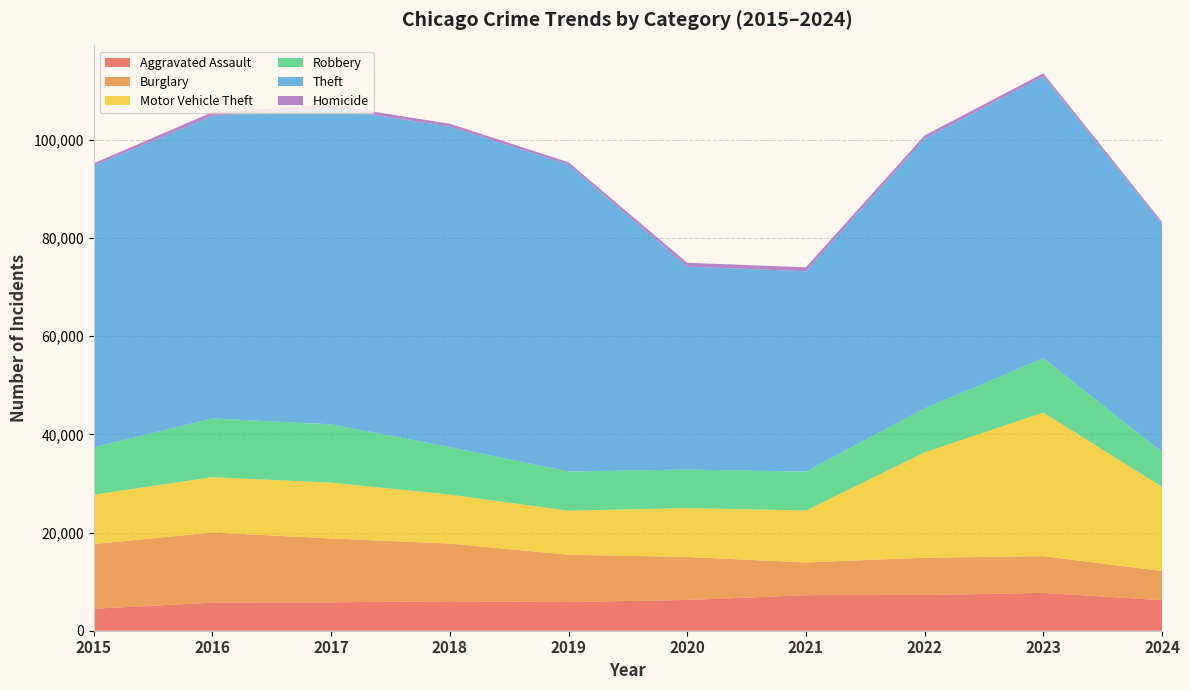

Reading left to right, extract all data points from this chart.

Aggravated Assault: 4480	5713	5793	6002	5841	6265	7242	7280	7710	6227
Burglary: 13184	14289	13001	11747	9638	8758	6662	7593	7484	5935
Motor Vehicle Theft: 10068	11285	11380	9985	8977	9959	10603	21463	29250	17144
Robbery: 9638	11960	11880	9681	7995	7855	7920	8963	11052	7071
Theft: 57351	61623	64386	65290	62495	41340	40814	54886	57447	46448
Homicide: 496	786	672	588	499	787	804	725	626	456